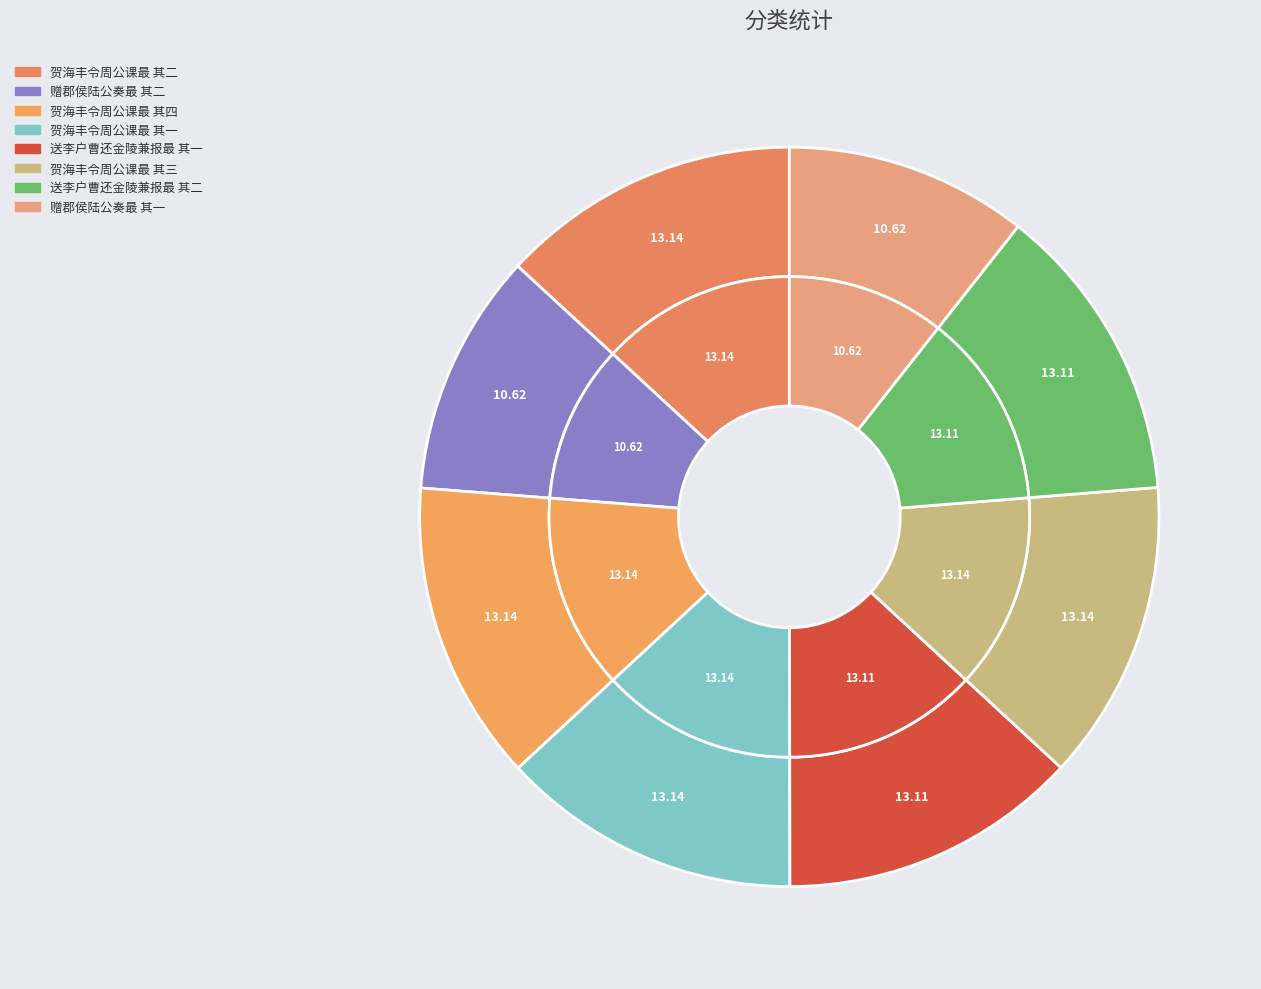

To the nearest percent, what portion does 赠郡侯陆公奏最 其二 represent?

11%